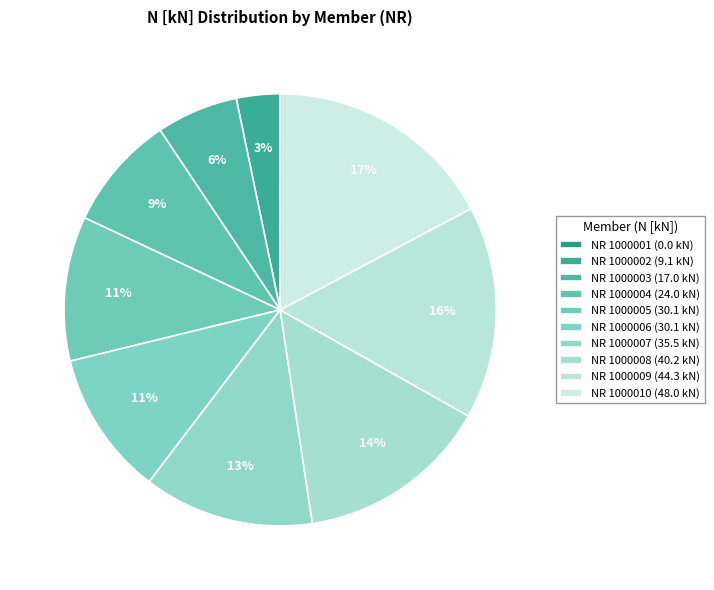

True or false: NR 1000001 accounts for 0% of the total.

True